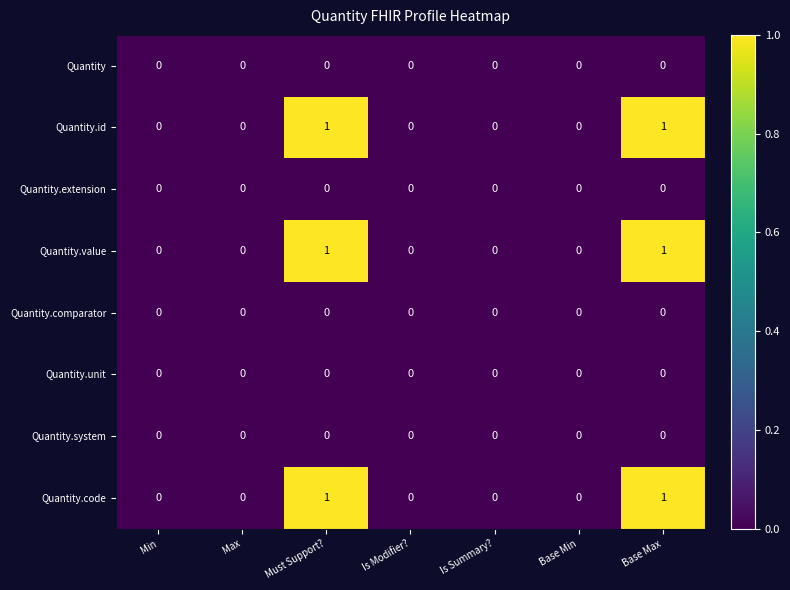

The value of Quantity.unit at Is Summary? is 0. True or false?

True